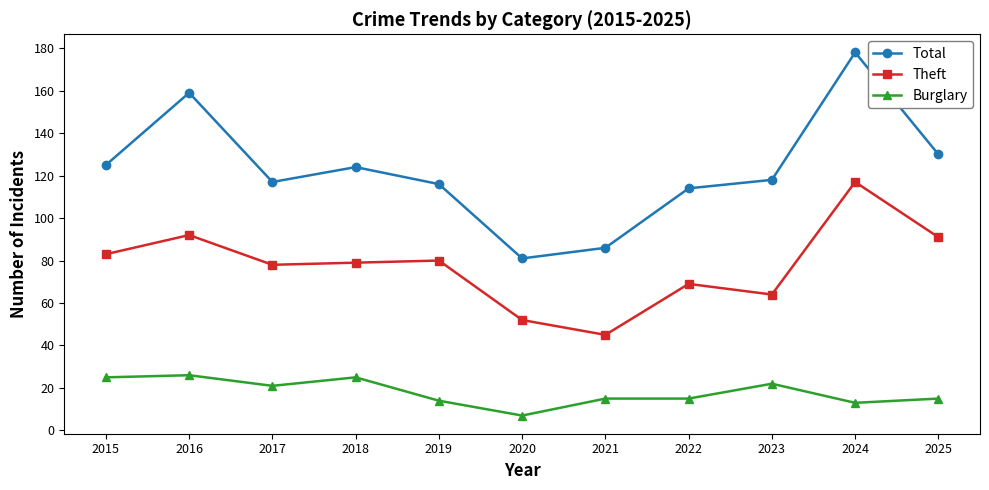

What is the value of the Total point at the 4th from the left?

124